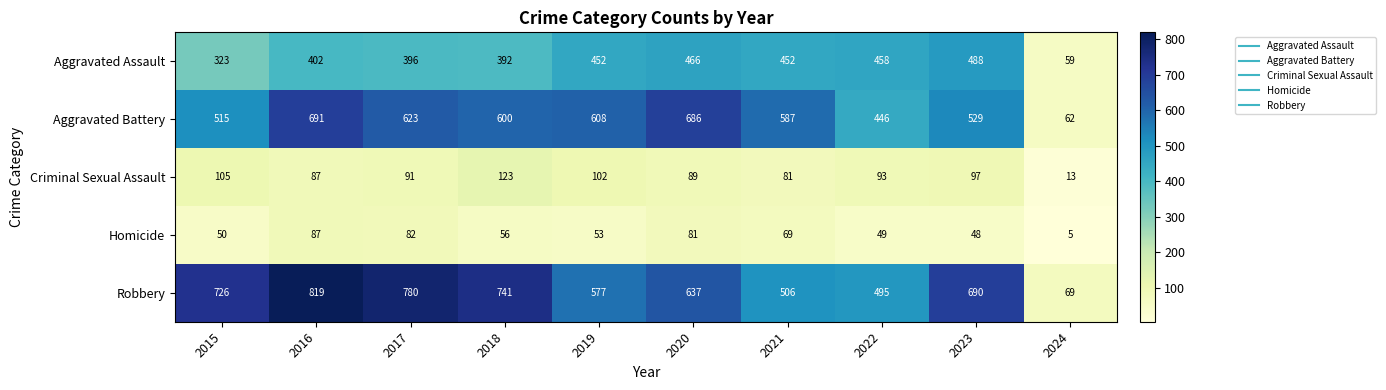

What is the difference between the highest and lowest values at 2024?

64